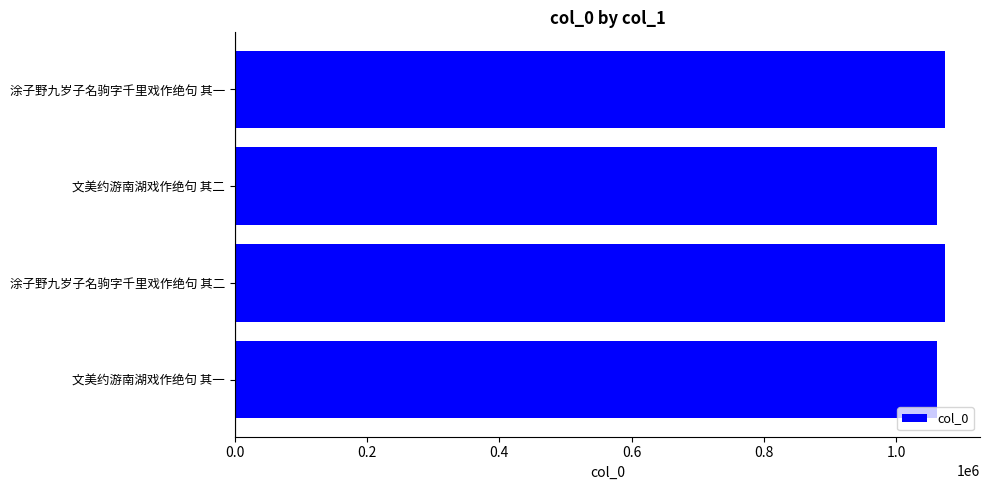

What is the ratio of the value at 涂子野九岁子名驹字千里戏作绝句 其二 to the value at 文美约游南湖戏作绝句 其二?

1.0